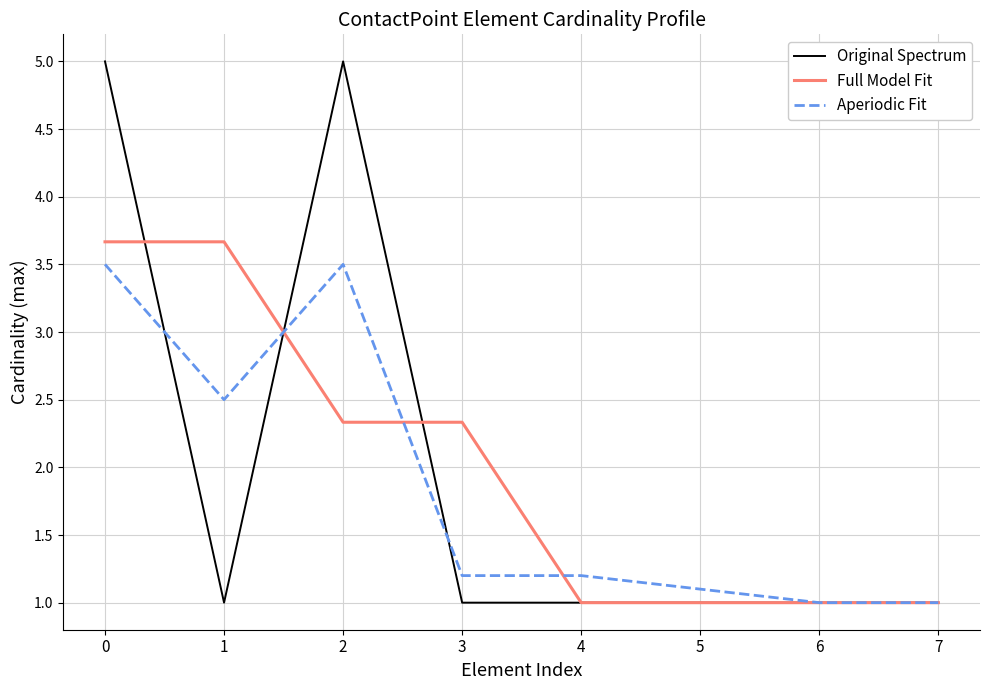

What is the maximum value shown in the chart?

5.0